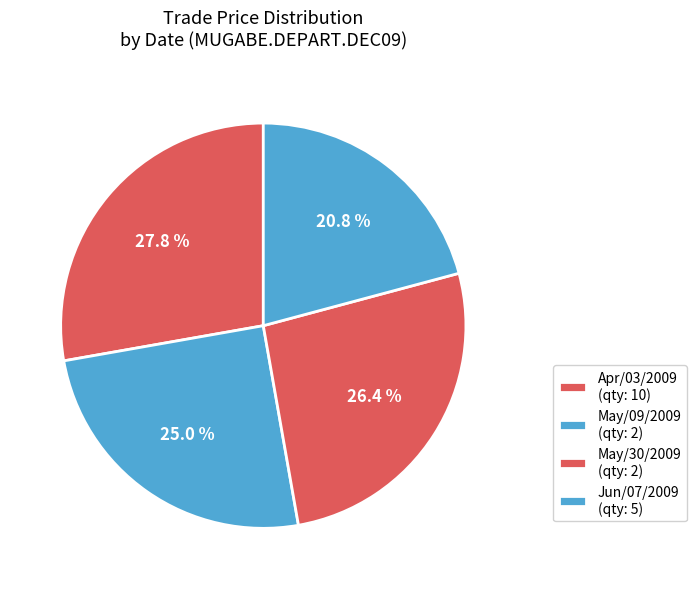

How many segments does this pie chart have?

4